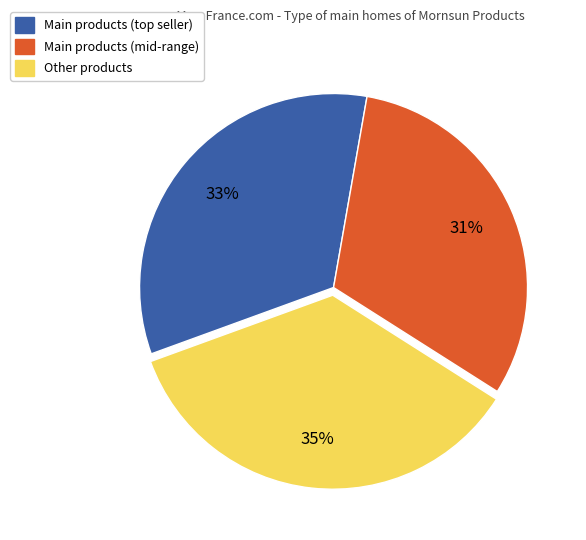

To the nearest percent, what is the average slice percentage?

33%